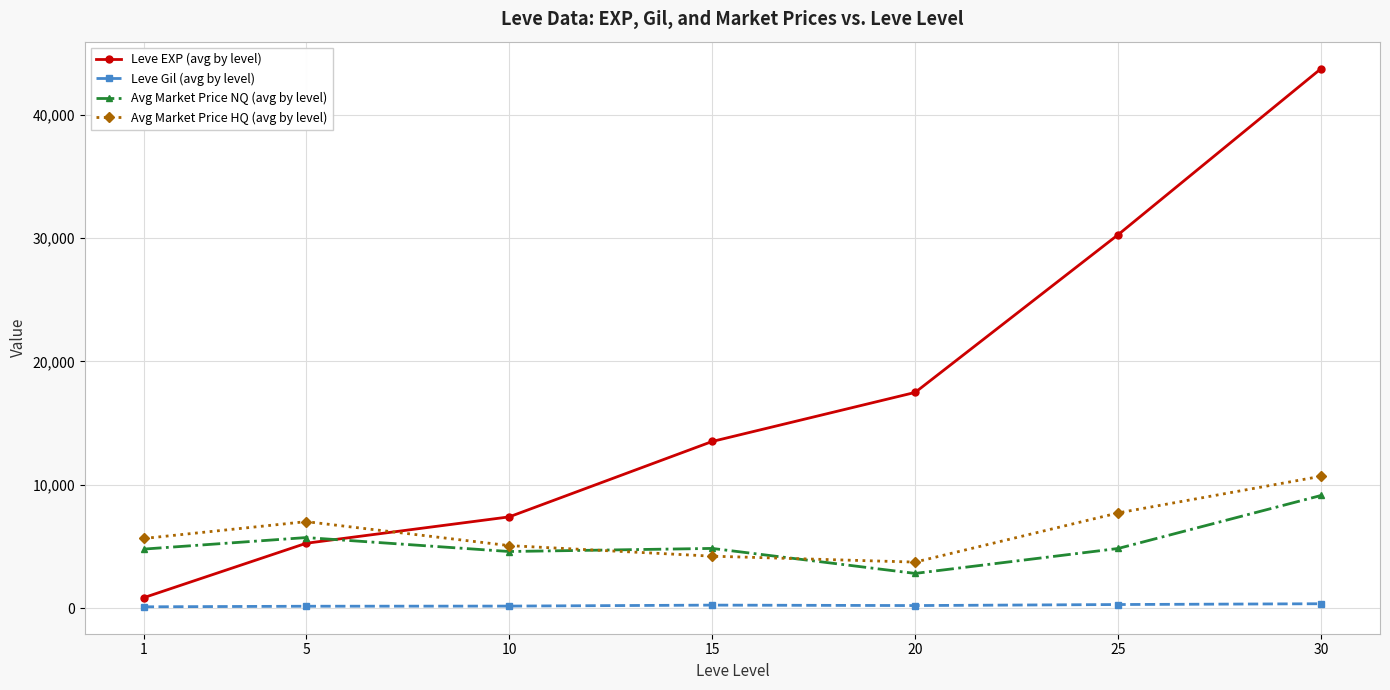

Which series has the largest total across all categories?

Leve EXP (avg by level)